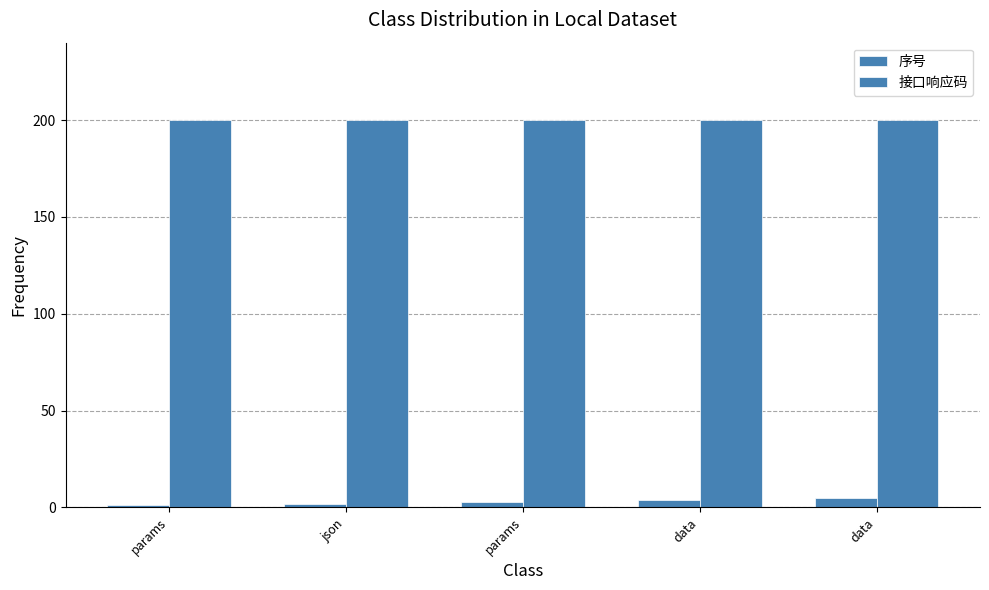

How many bars are there in each group?

2